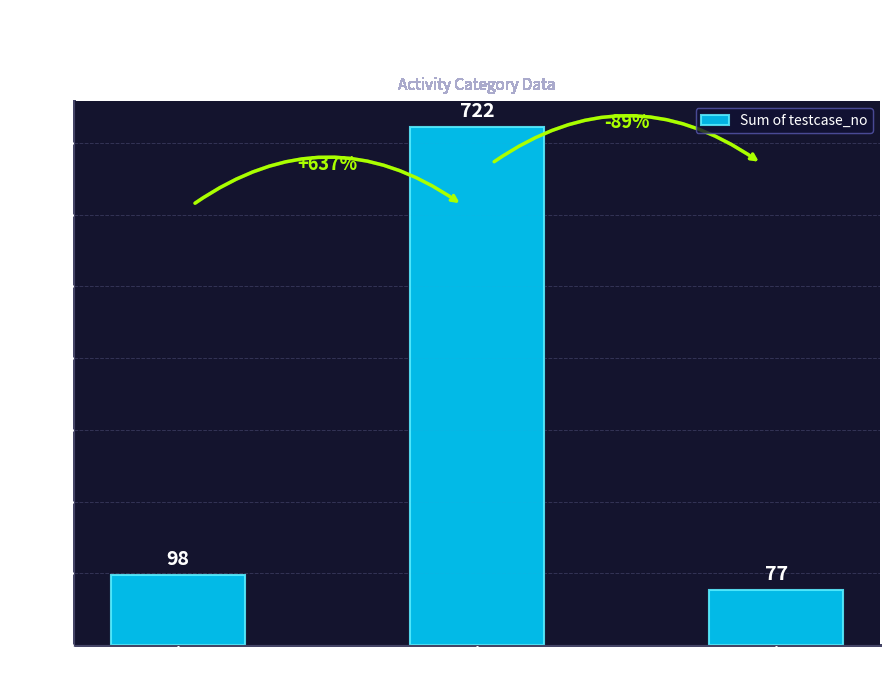

Approximately how many times larger is the value at char_2_y=2 compared to char_2_y=3?

9.4